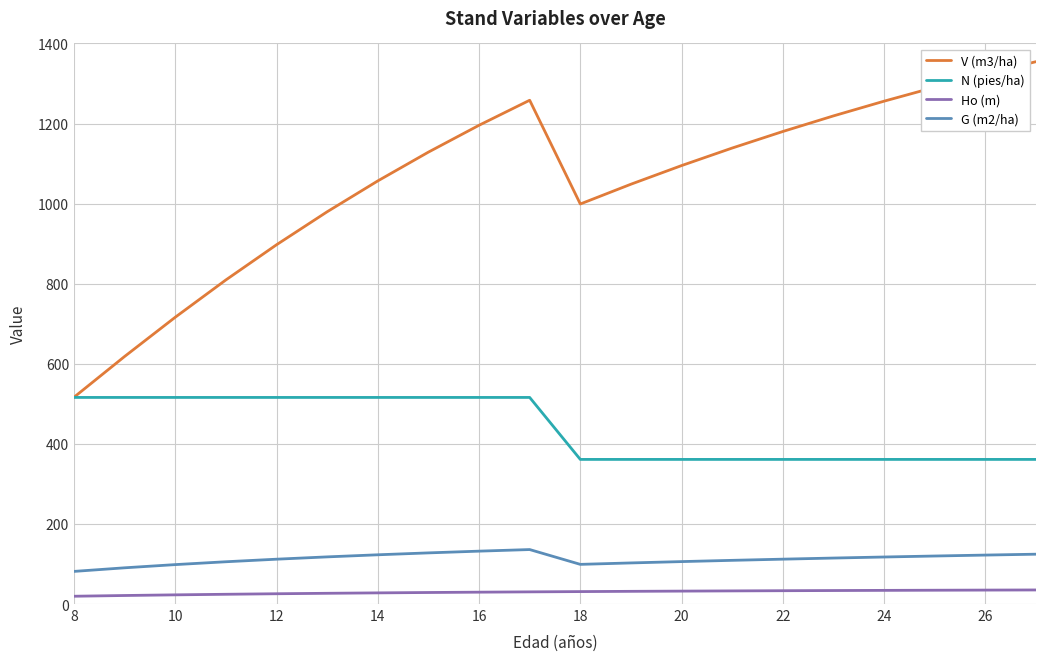

True or false: V (m3/ha) and Ho (m) cross at least once.

False